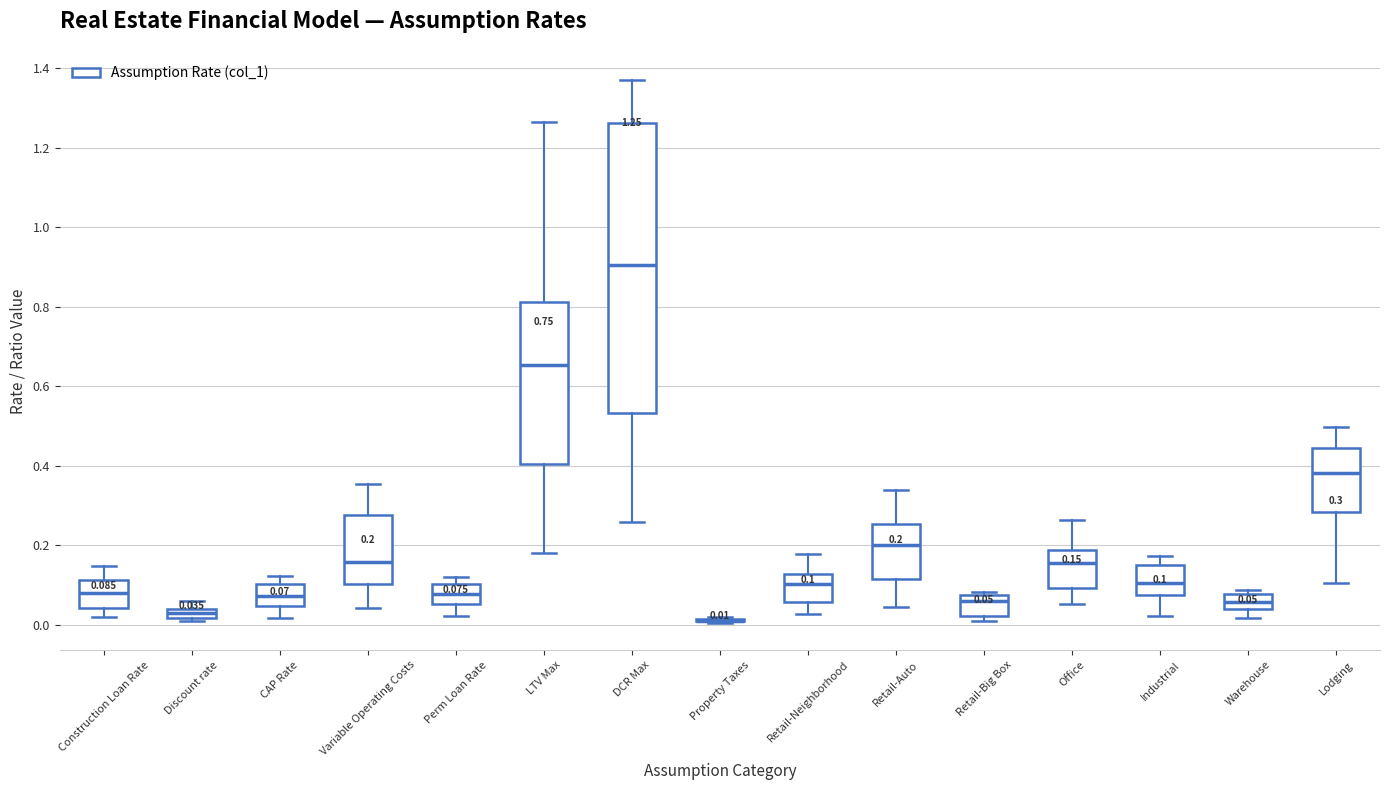

Comparing the boxes themselves (not the whiskers), which one is the tallest?

DCR Max